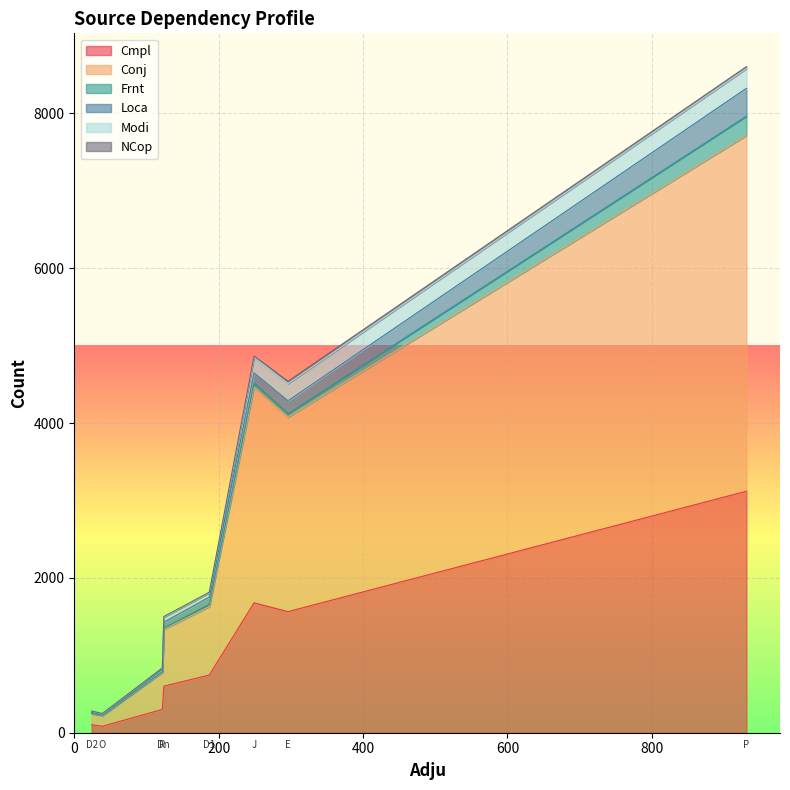

What is the smallest value displayed?

1